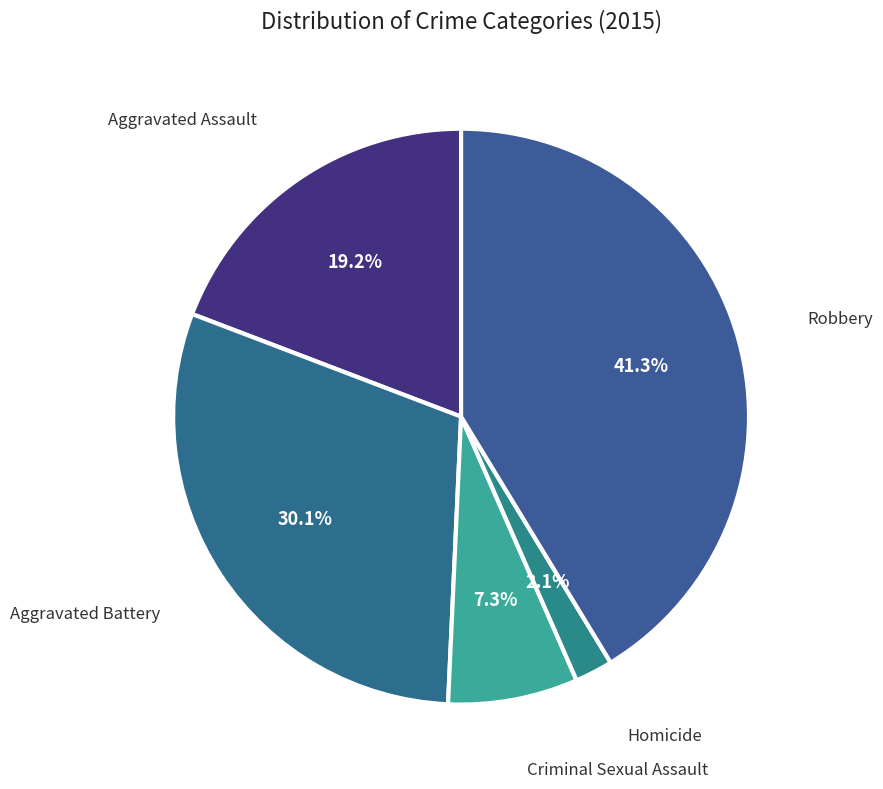

To the nearest percent, what is the average slice percentage?

20%